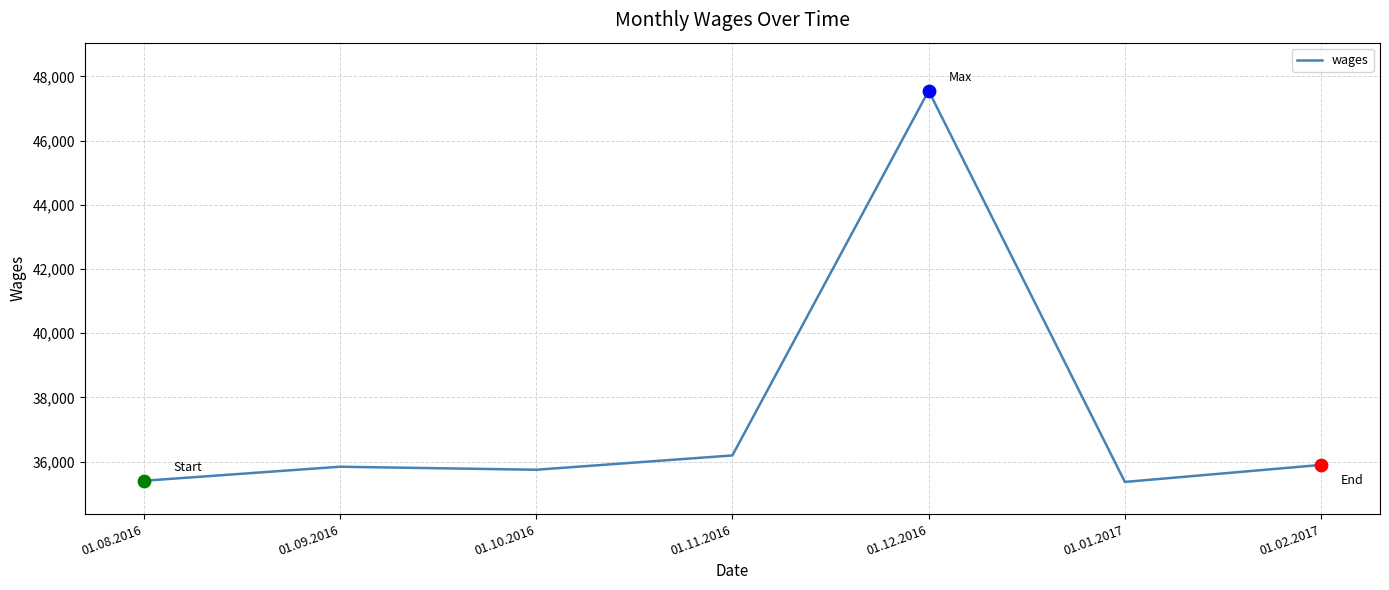

Which has a higher value, 01.12.2016 or 01.01.2017?

01.12.2016